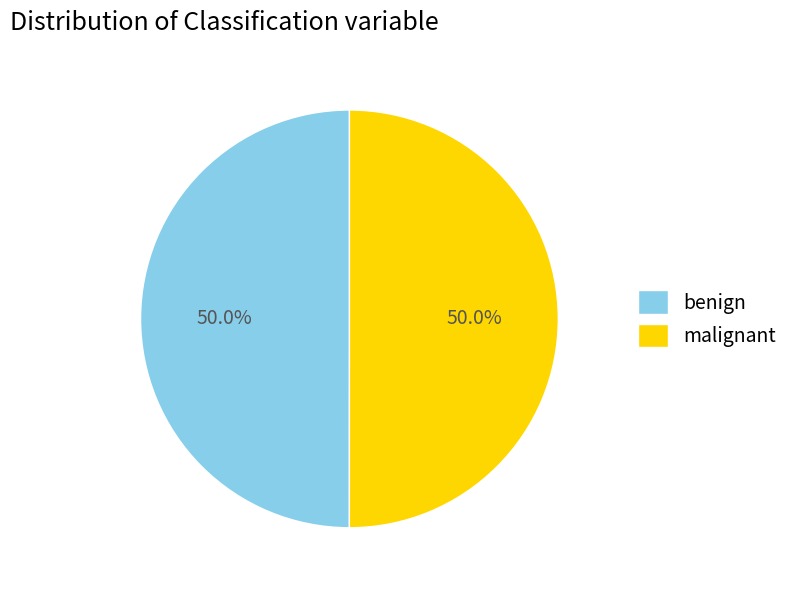

Do benign and malignant together represent more than half of the pie?

Yes